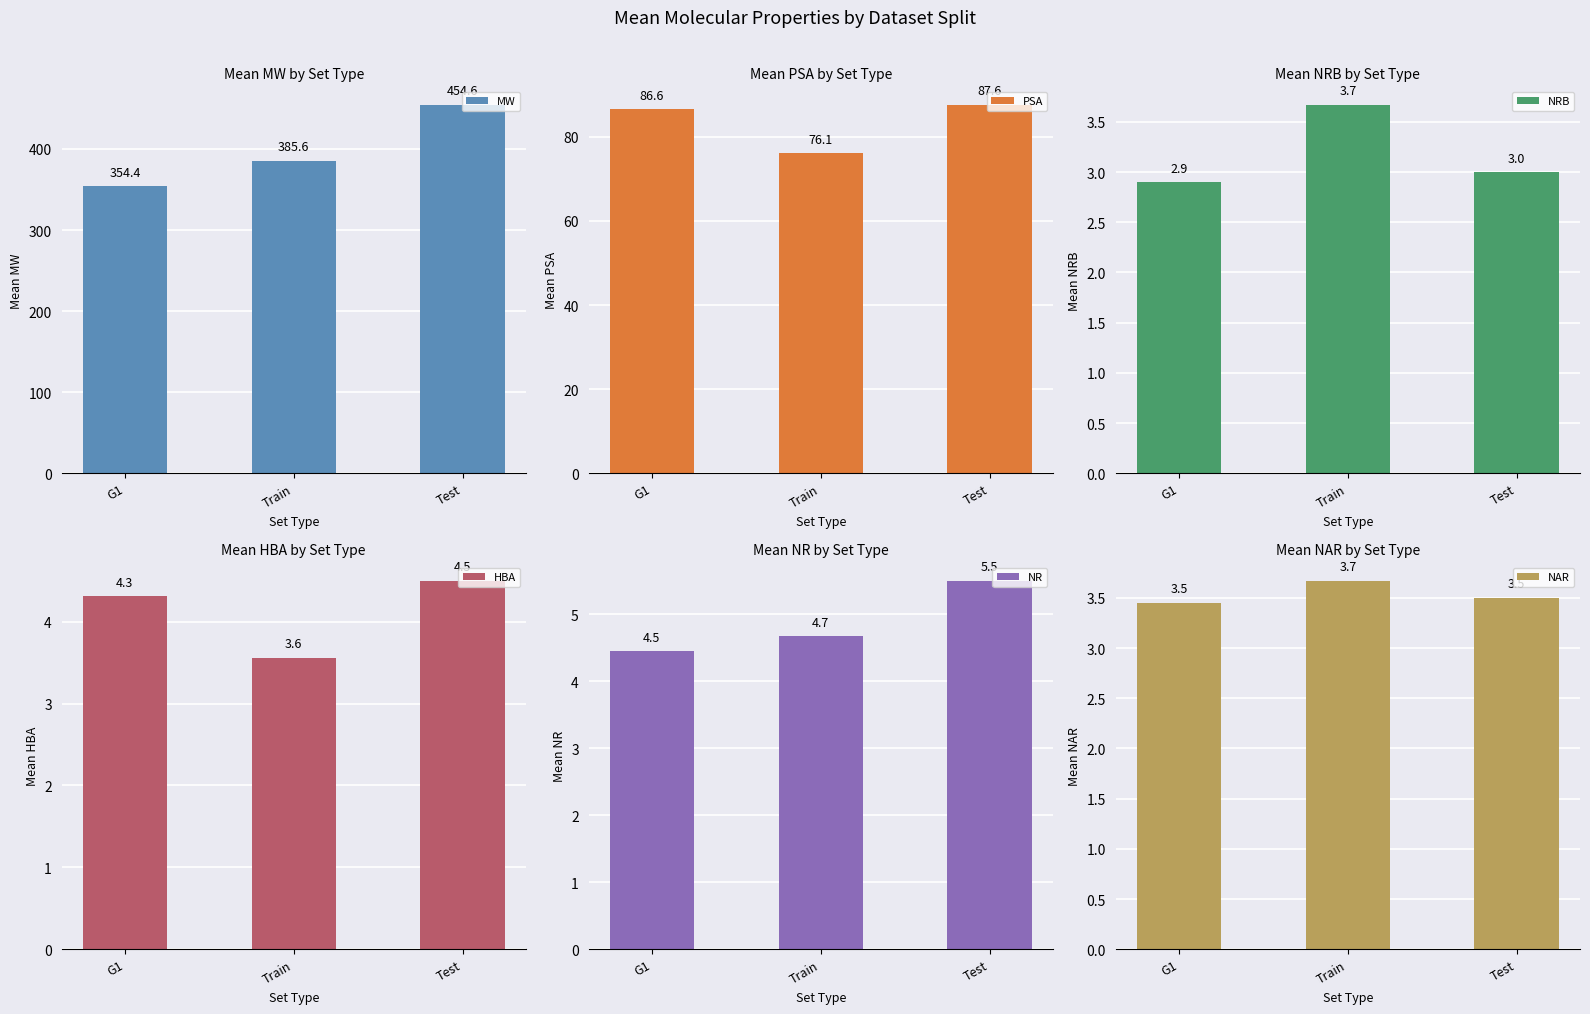

True or false: NRB has a value of 3.0 at Test.

True